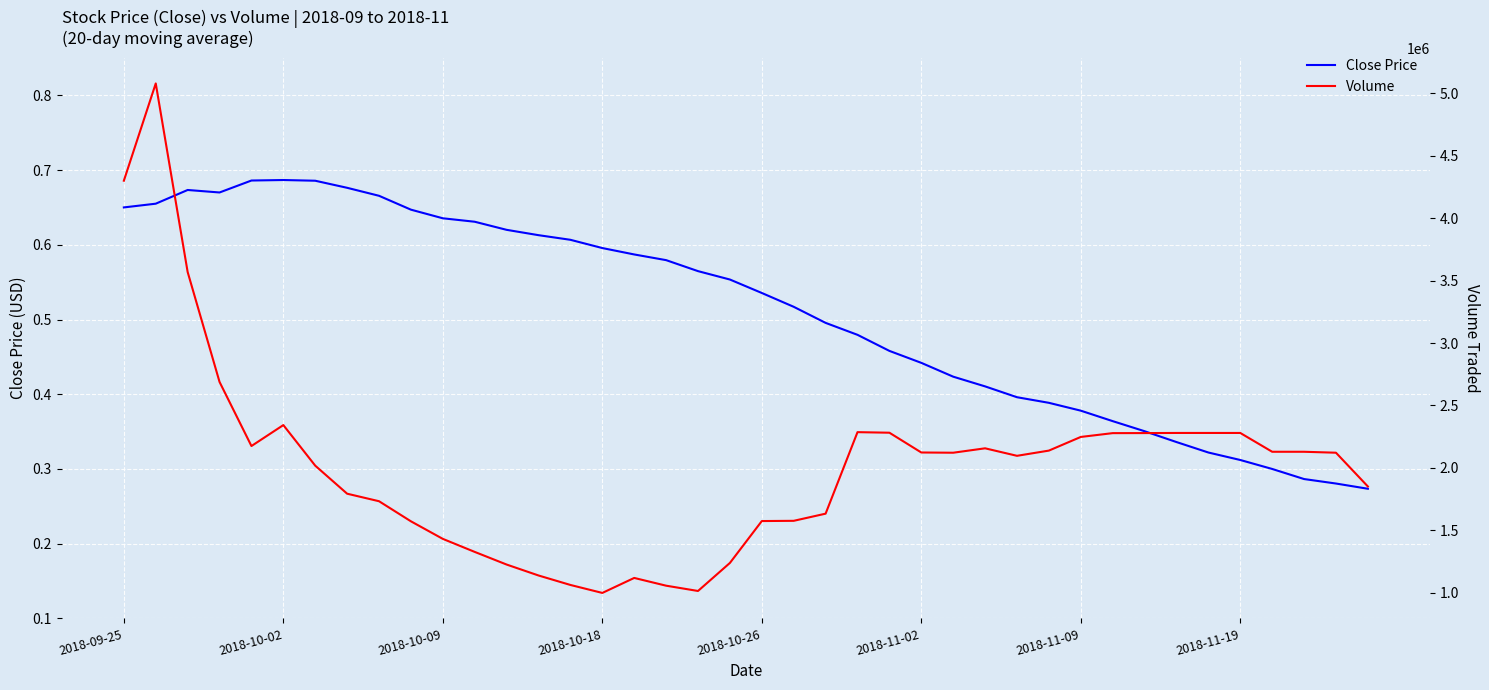

True or false: Close Price has a value of 0.4 at 2018-10-26.

False